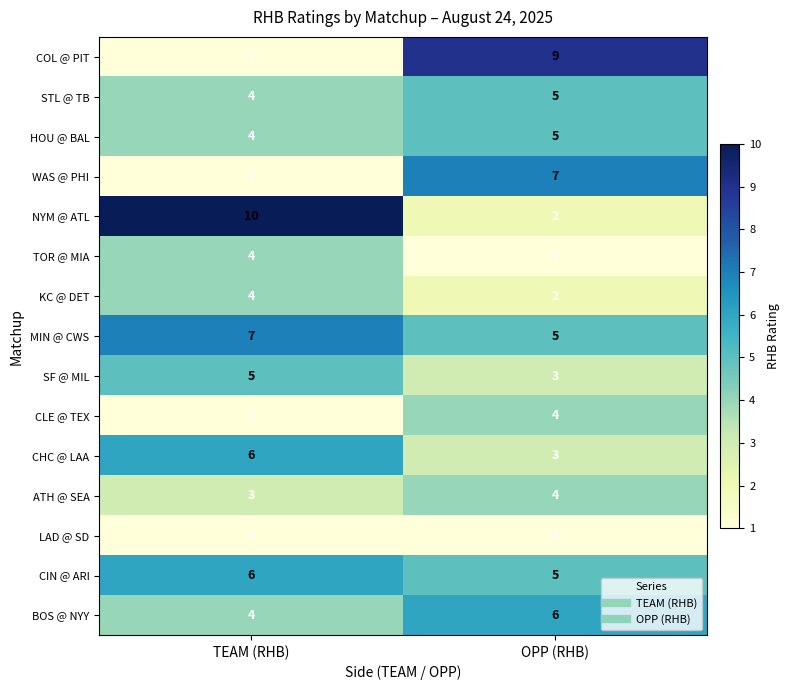

What is the lowest value of the BOS @ NYY series?

4